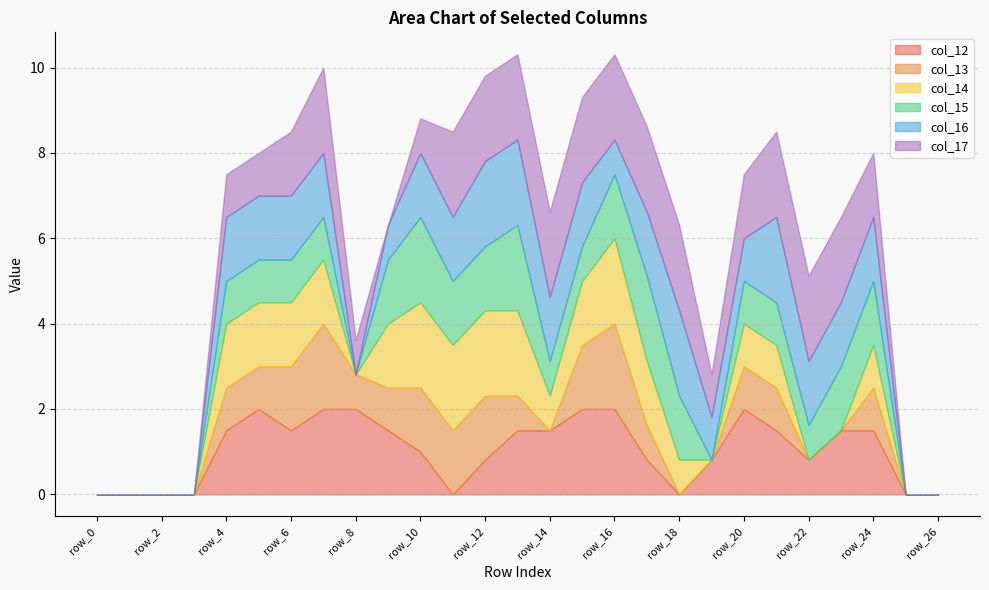

Rank the series at row_10 from highest to lowest value.

col_14, col_15, col_13, col_16, col_12, col_17